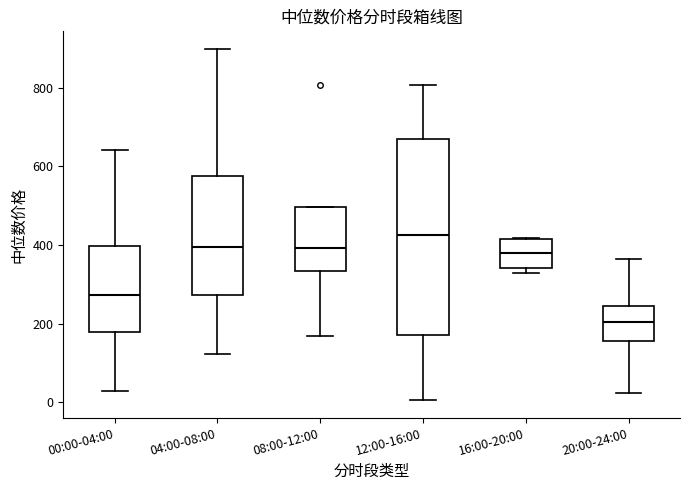

Comparing the boxes themselves (not the whiskers), which one is the tallest?

12:00-16:00